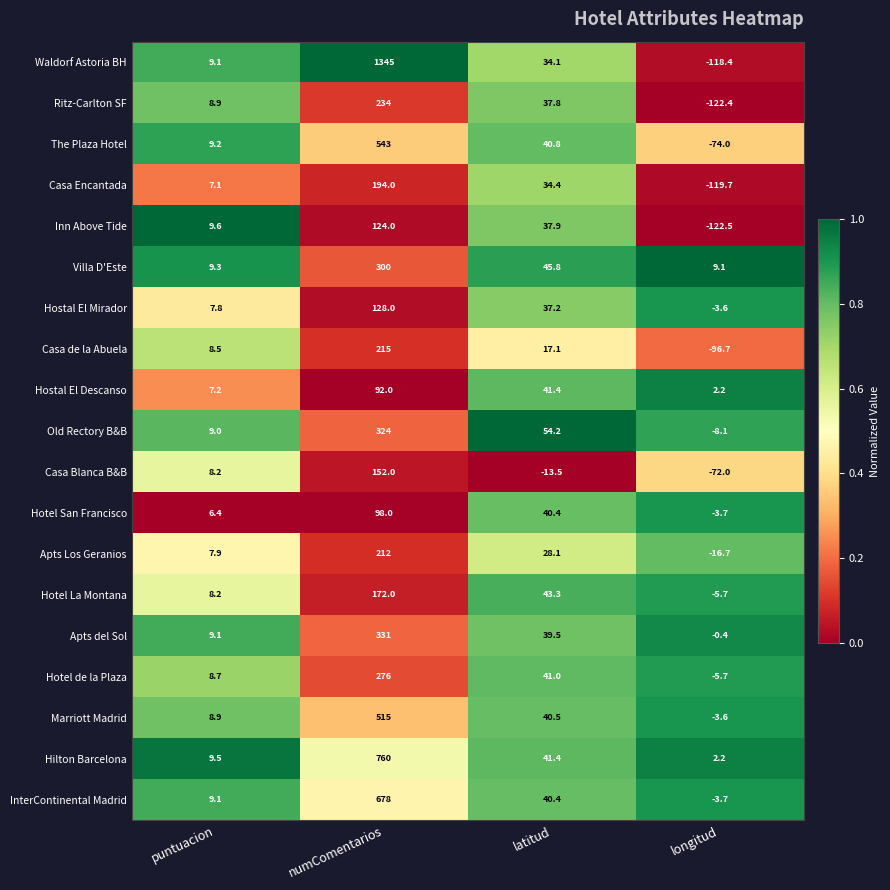

Which series has the widest spread of values?

Waldorf Astoria BH